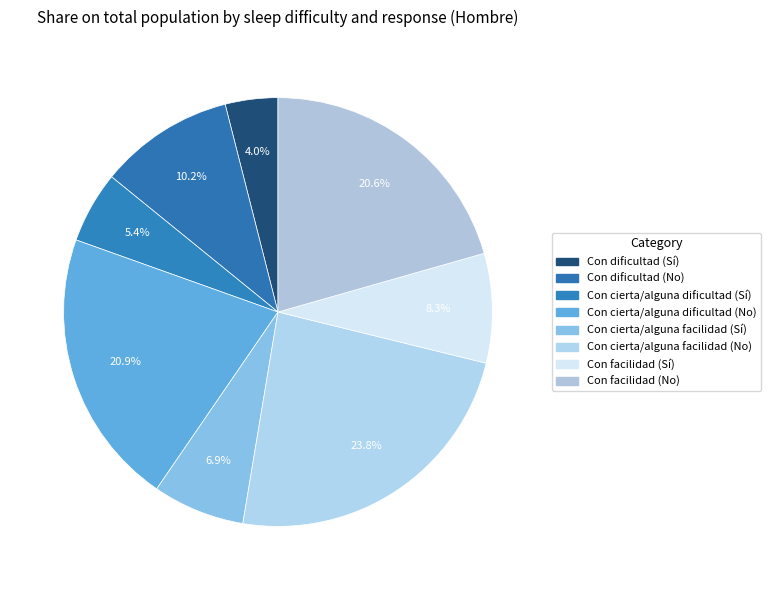

How many segments does this pie chart have?

8